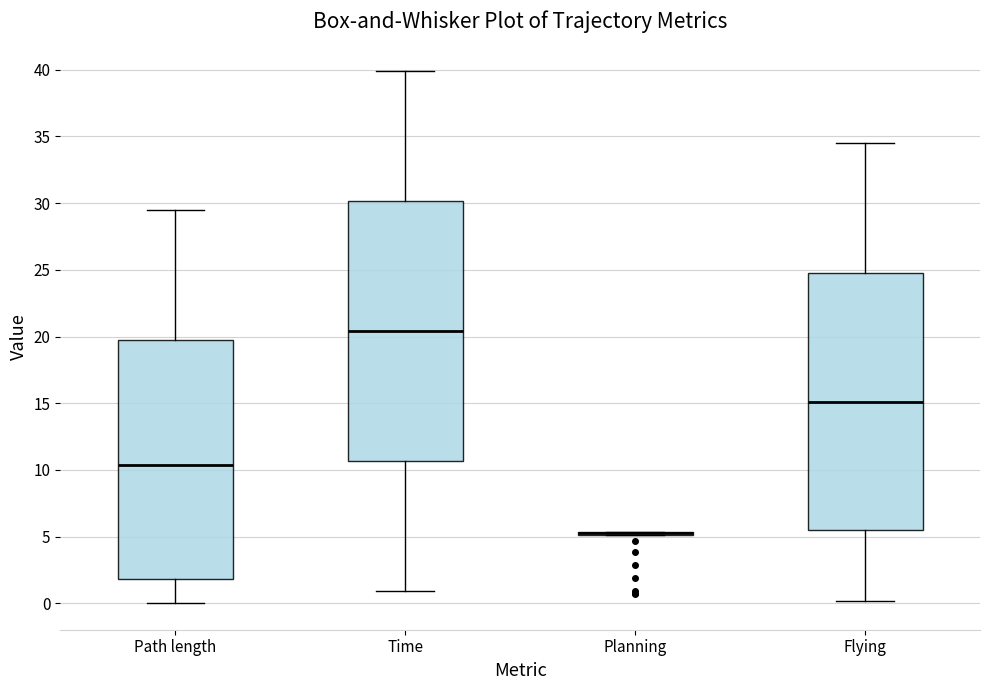

Reading left to right, transcribe this box plot: for each box, give where its median line is, the range the box spans, and where its two whiskers end, as read against the y-axis. The values are not printed on the chart, so give them approximately, as read against the axis.

Path length: median 10.5, box 2.0 to 19.5, whiskers 0.0 to 29.5
Time: median 20.5, box 10.5 to 30.0, whiskers 1.0 to 40.0
Planning: box collapsed to a line at 5.5, whiskers 5.0 to 5.5
Flying: median 15.0, box 5.5 to 25.0, whiskers 0.0 to 34.5